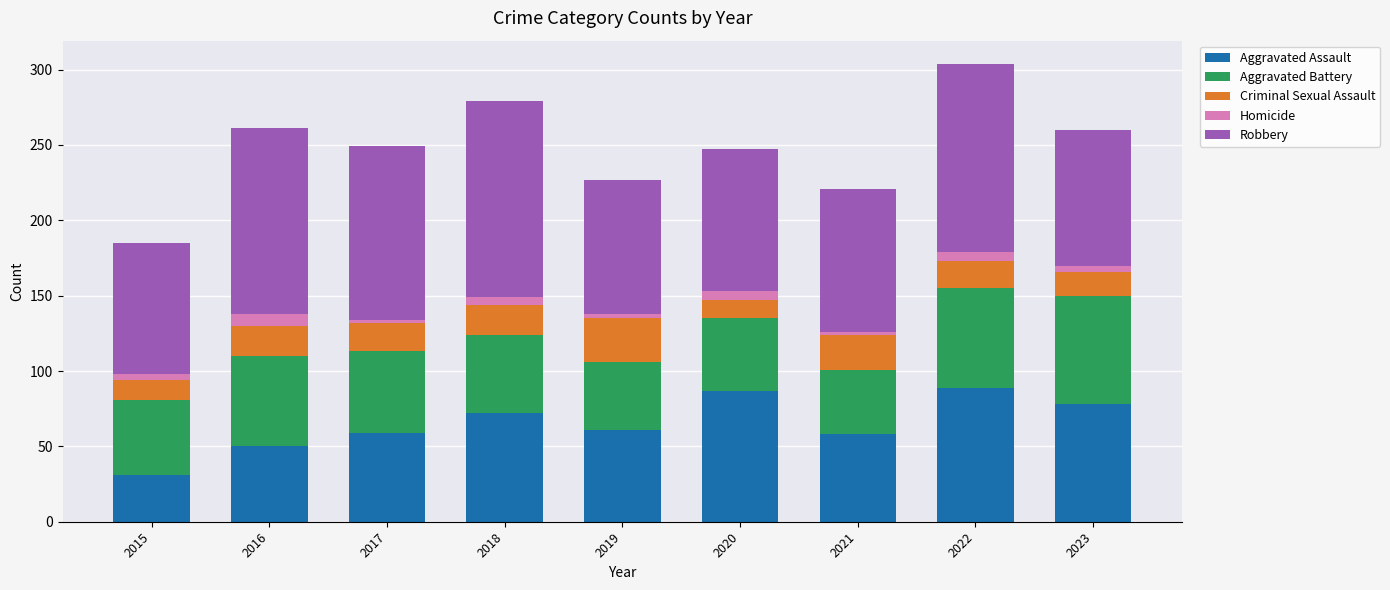

True or false: Aggravated Assault has a value of 35 at 2016.

False